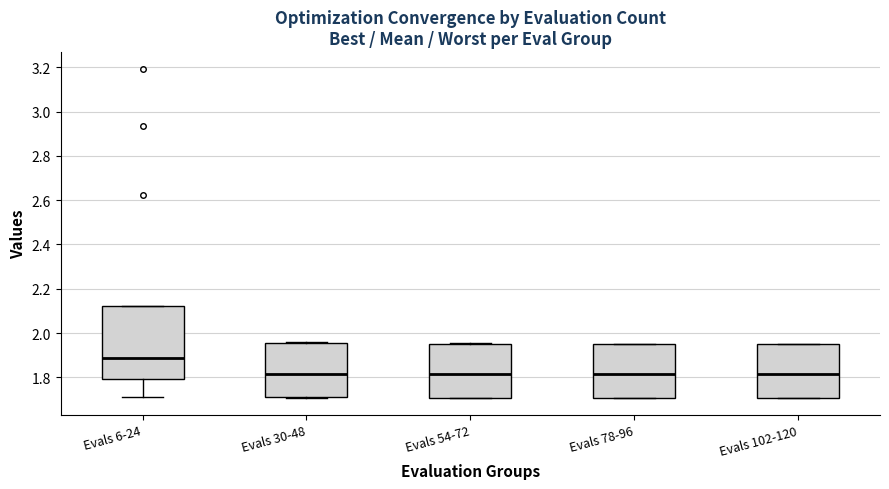

Where does the median line of the box for Evals 102-120 sit on the y-axis? The values are not printed on the chart, so give them approximately, as read against the axis.

1.82